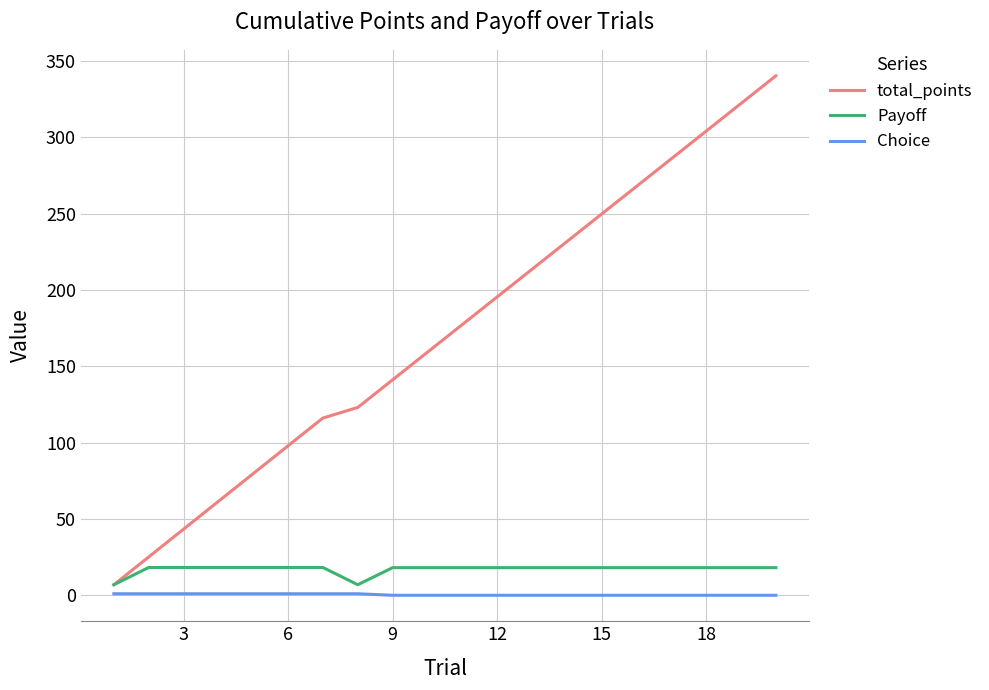

What is the greatest value displayed?

340.2